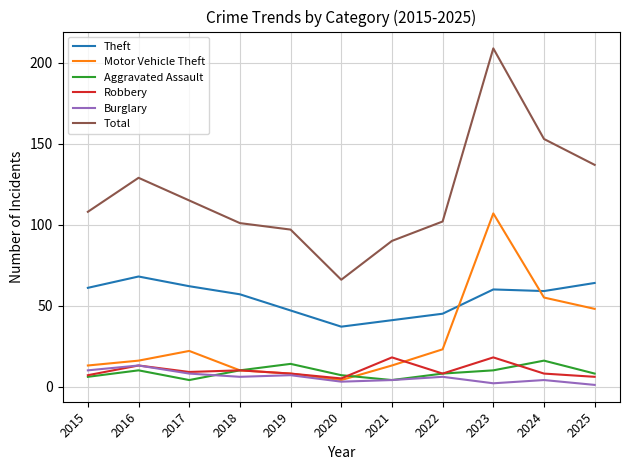

At which category is the sum across all series the highest?

2023